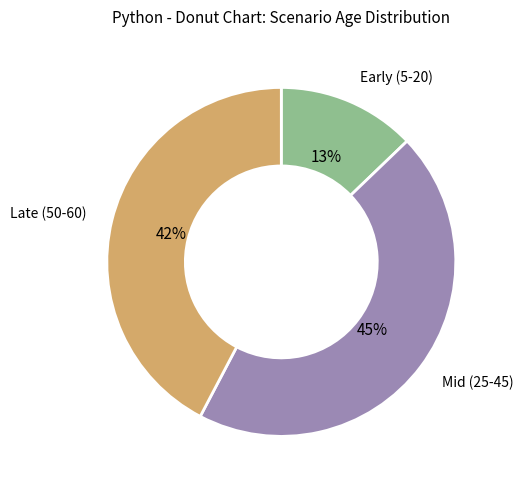

Which has a higher value, Early (5-20) or Mid (25-45)?

Mid (25-45)